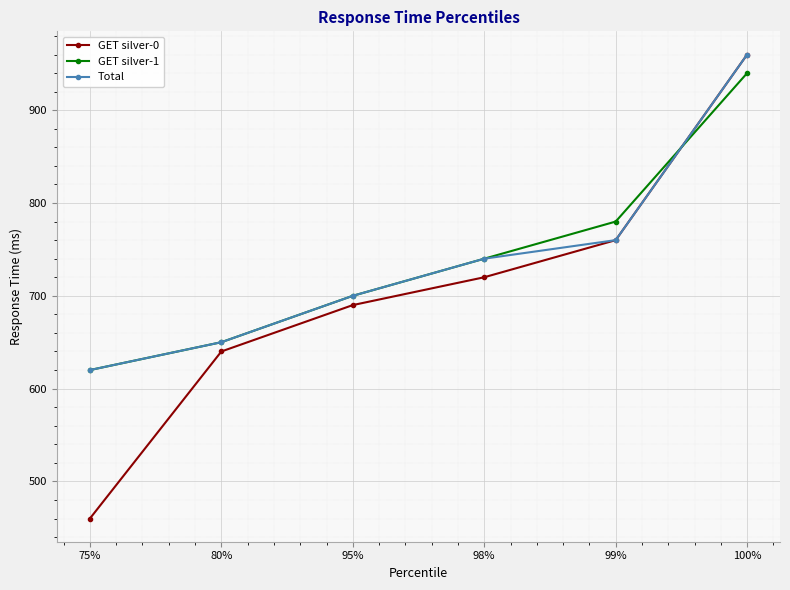

The GET silver-1 series shows 385 at 80%. True or false?

False